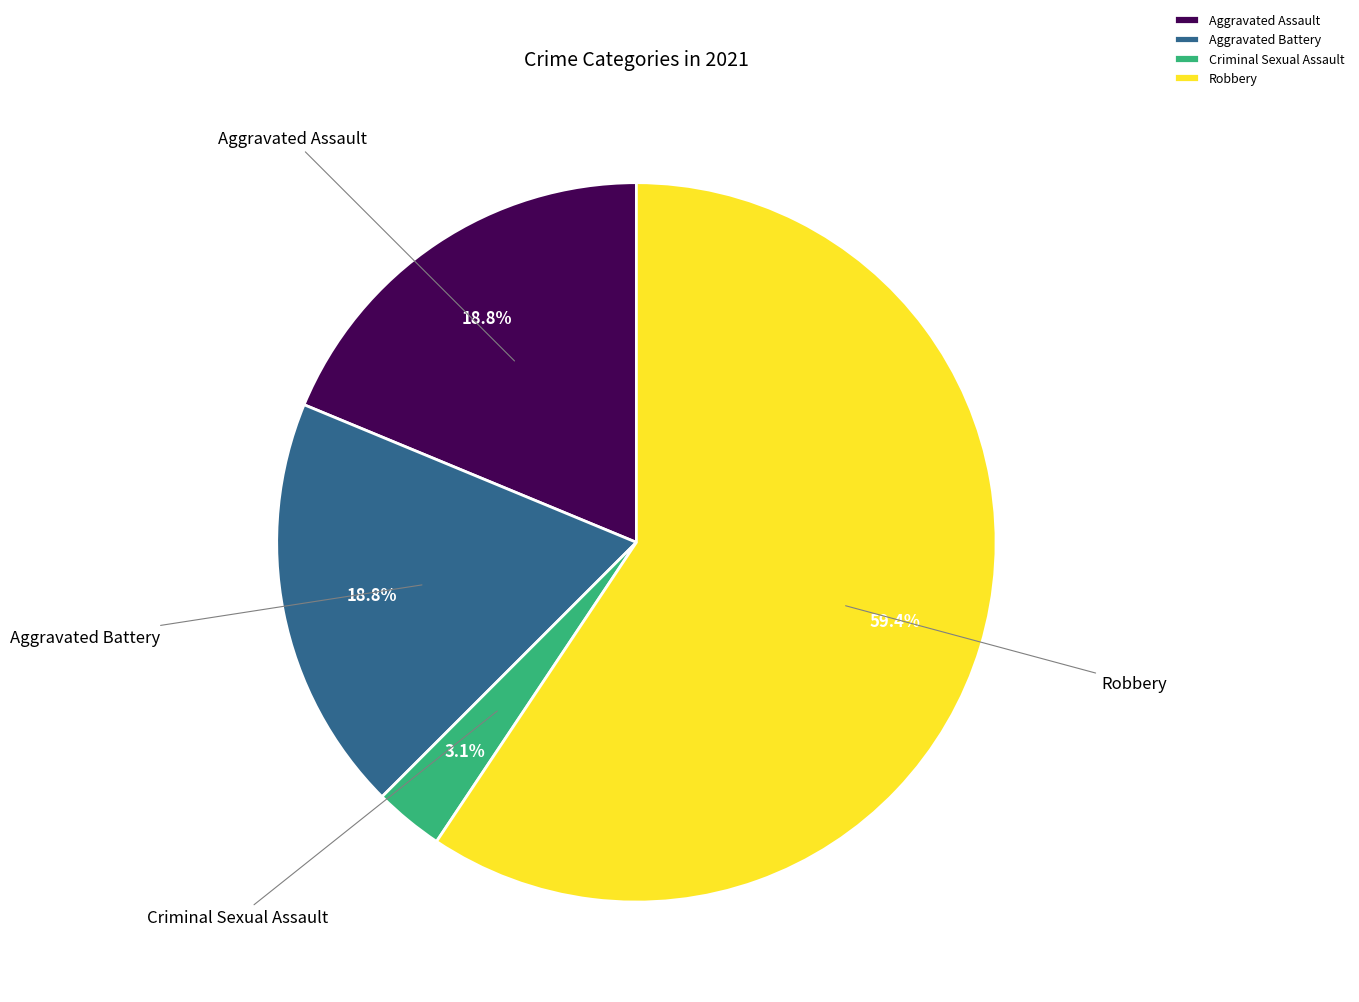

Which category has the smallest portion of the pie?

Criminal Sexual Assault